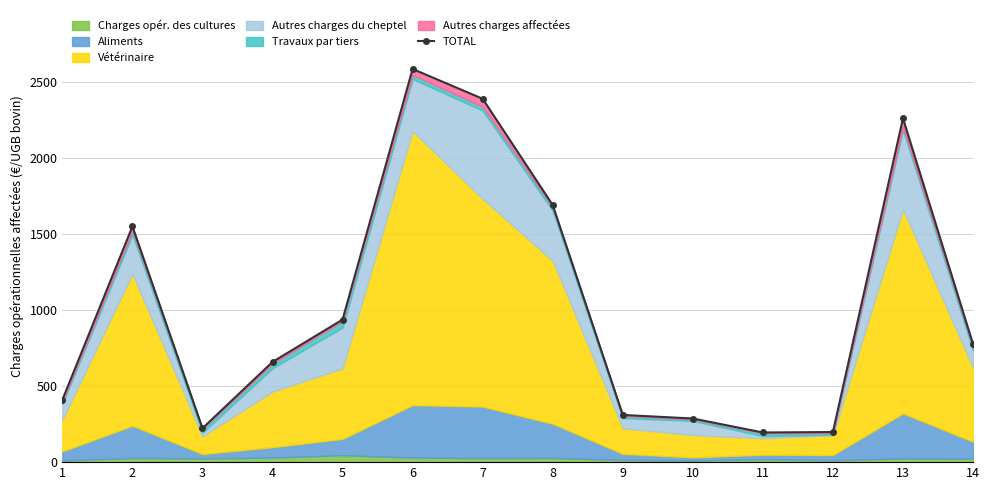

Is it true that the value at 14 is 231.3?

False